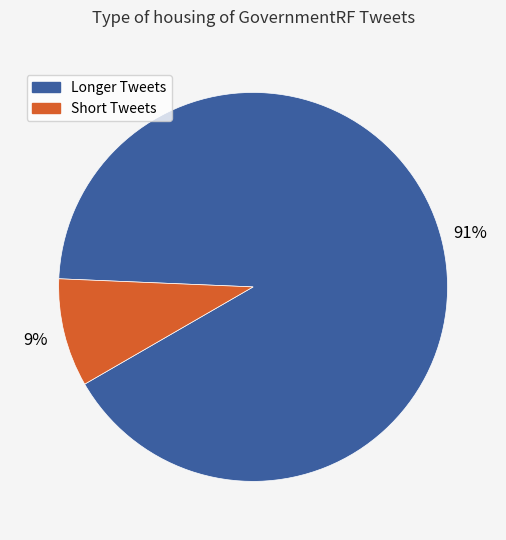

Is there any slice that represents more than half of the pie?

Yes